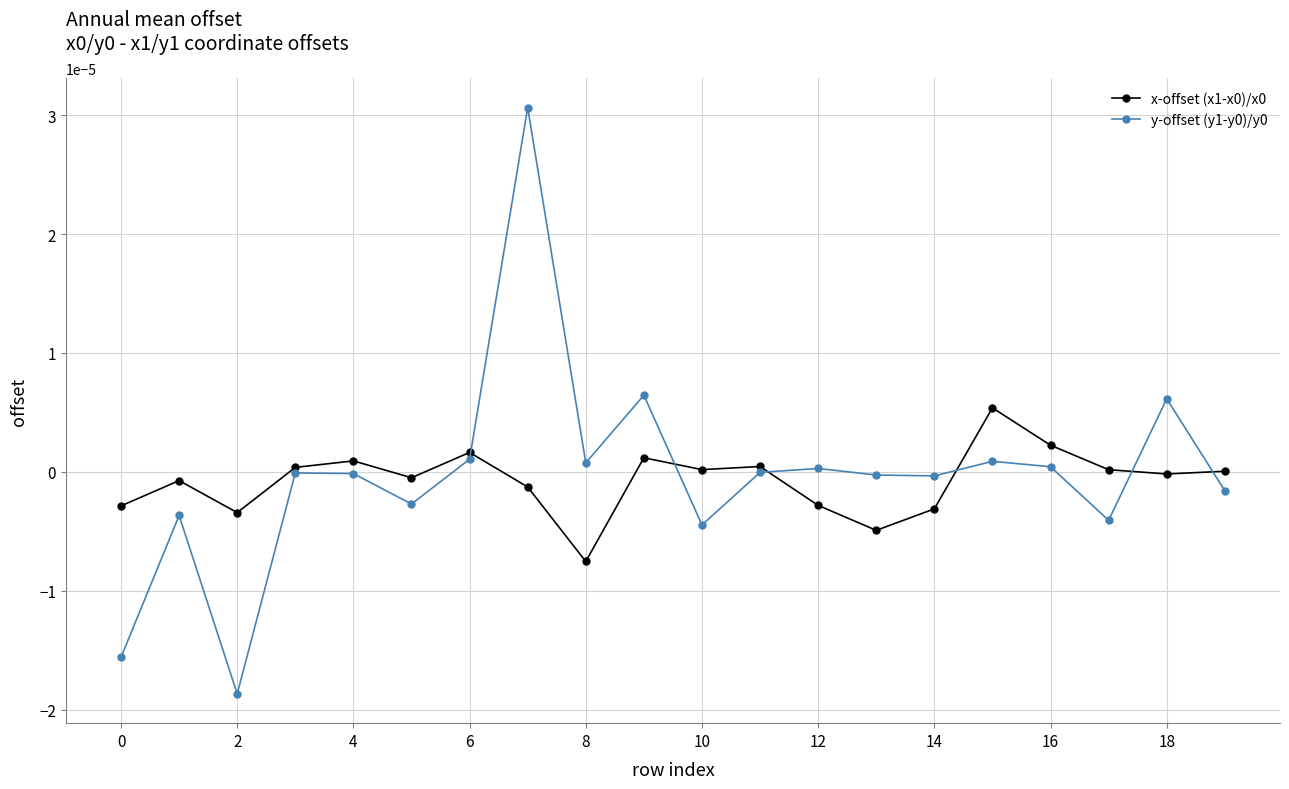

How many intersections are there between x-offset (x1-x0)/x0 and y-offset (y1-y0)/y0?

6